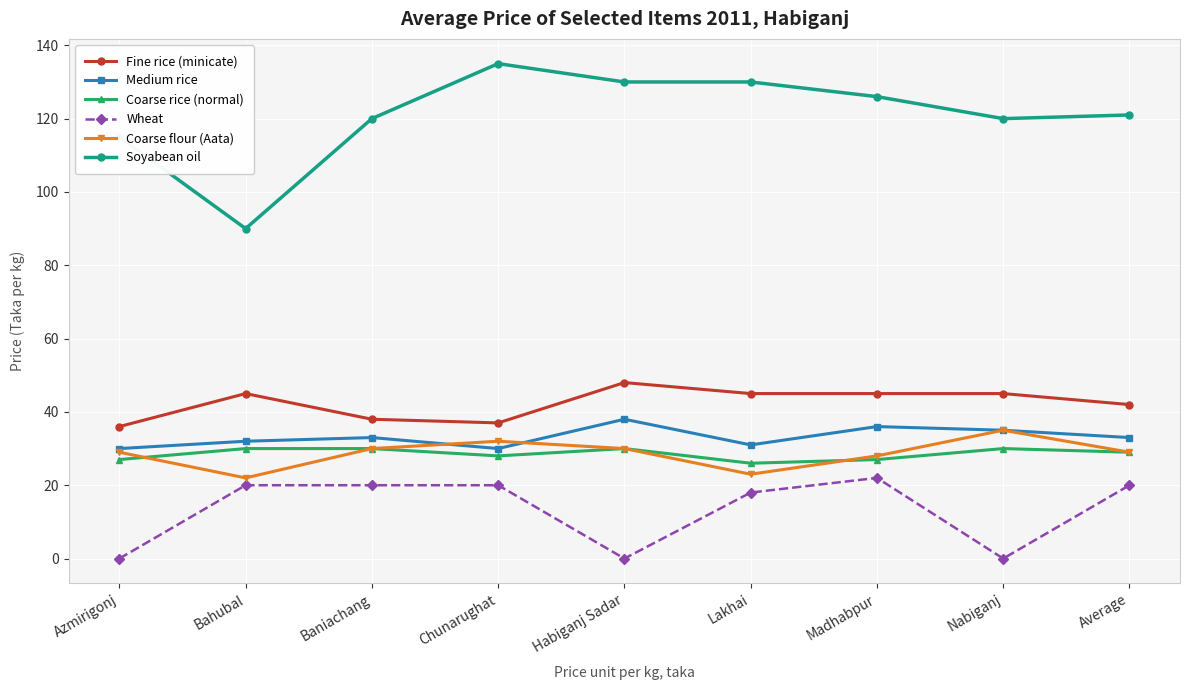

At how many categories does at least one series exceed 128?

3